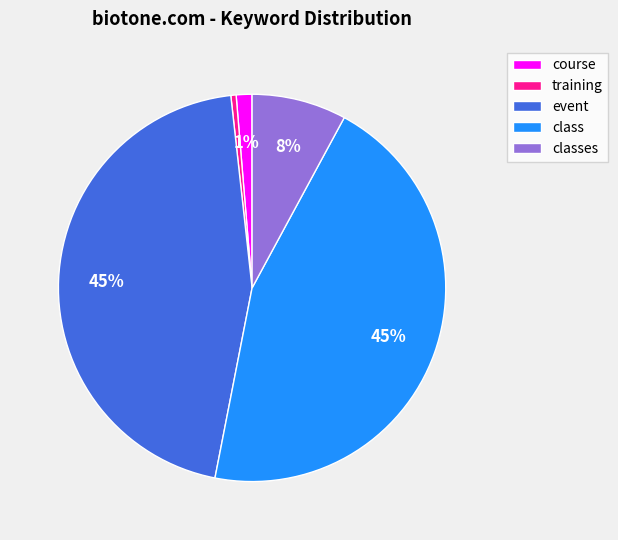

What is the smallest slice in the pie chart?

training